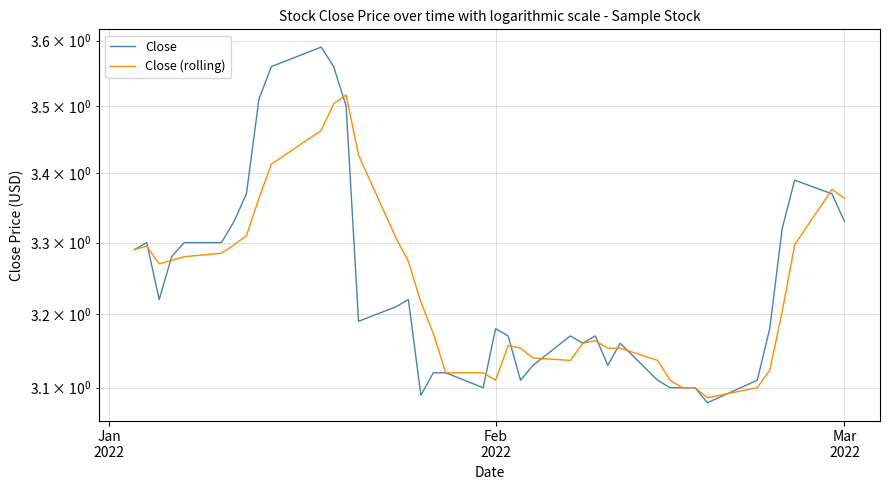

Is the value of Close at 23 greater than the value of Close (rolling) at Jan
2022?

No